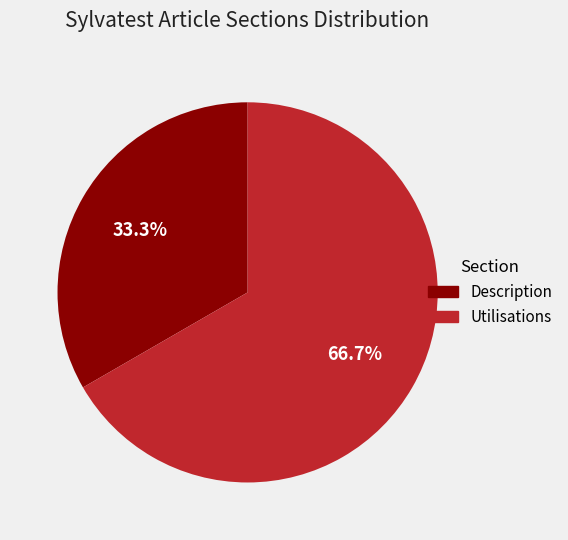

To the nearest percent, what is the difference between the Description and Utilisations slice percentages?

33%